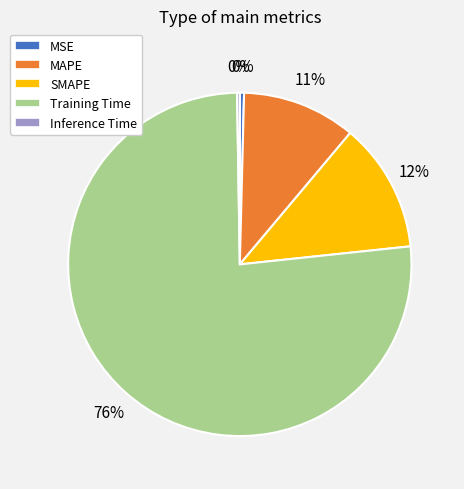

Is MSE the majority of the pie?

No